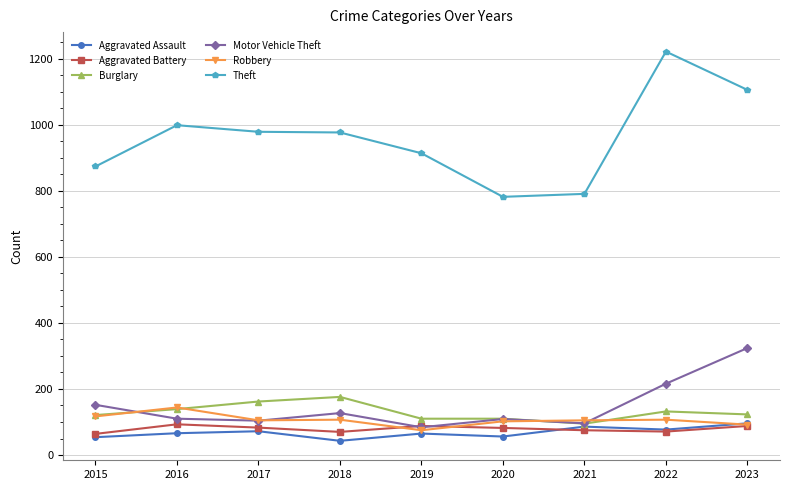

Is the value of Burglary at 2016 greater than the value of Motor Vehicle Theft at 2015?

No